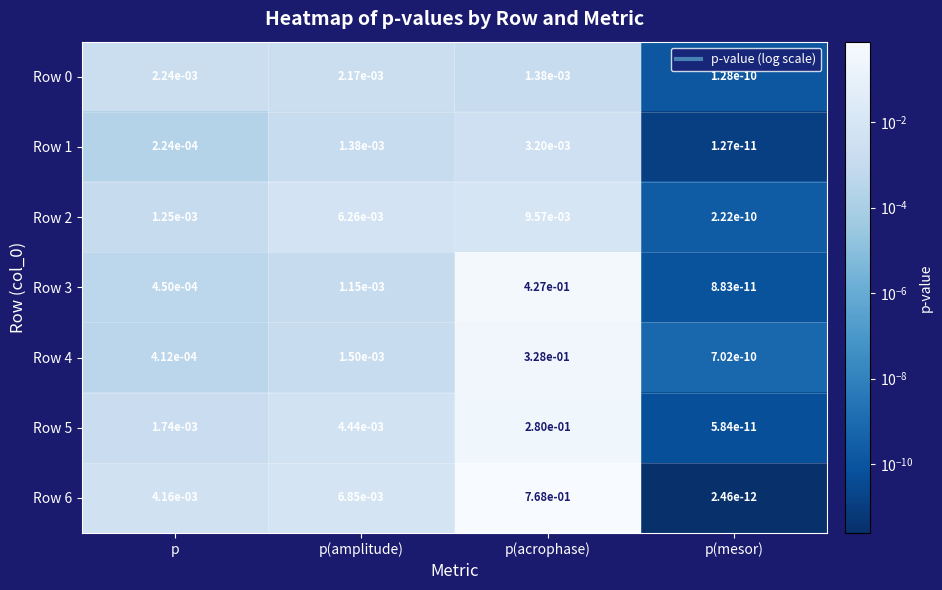

Which category has the highest value in the Row 0 series?

p